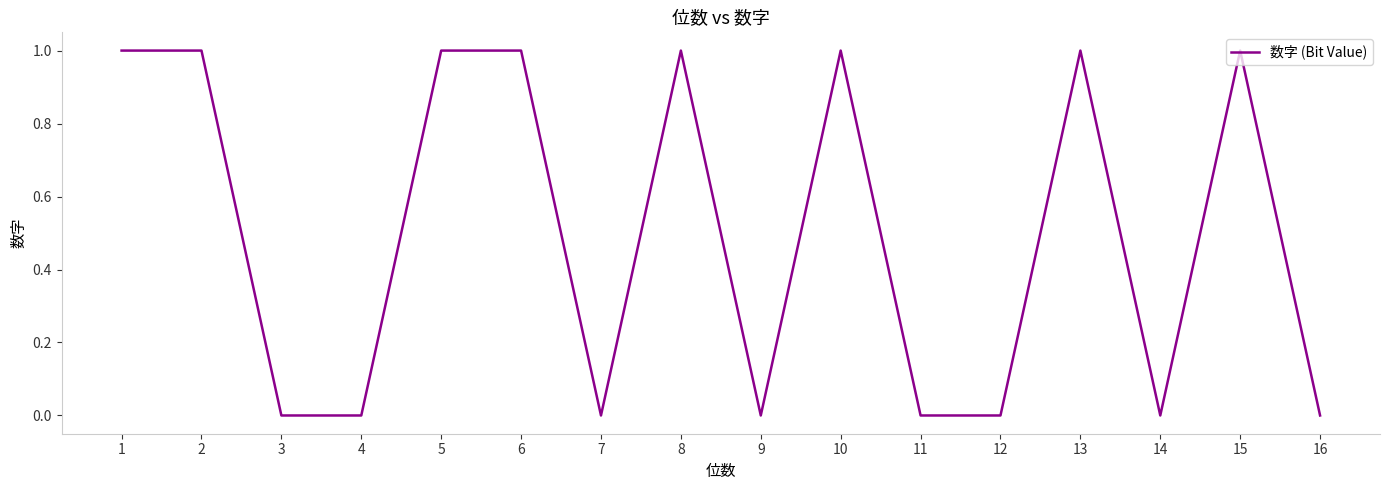

The value at 4 is 0. True or false?

True